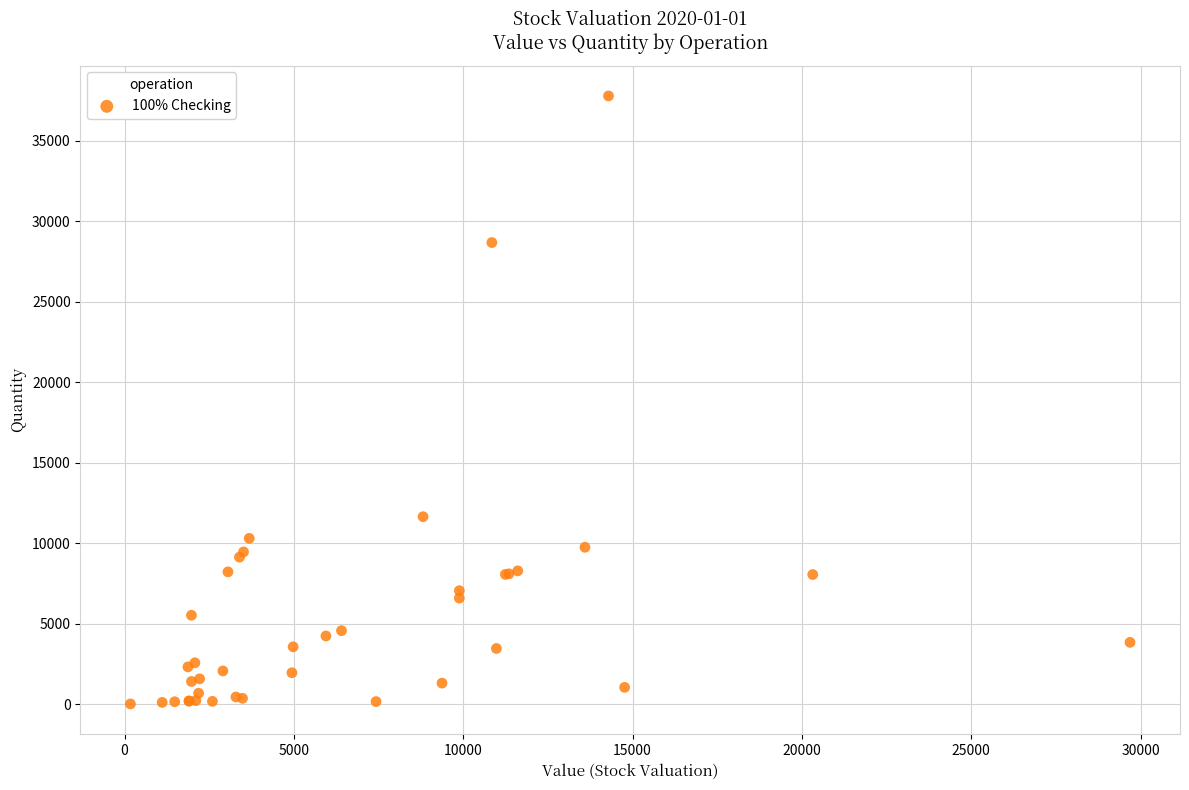

What Y value in the scatter plot is closest to 18912?

11658